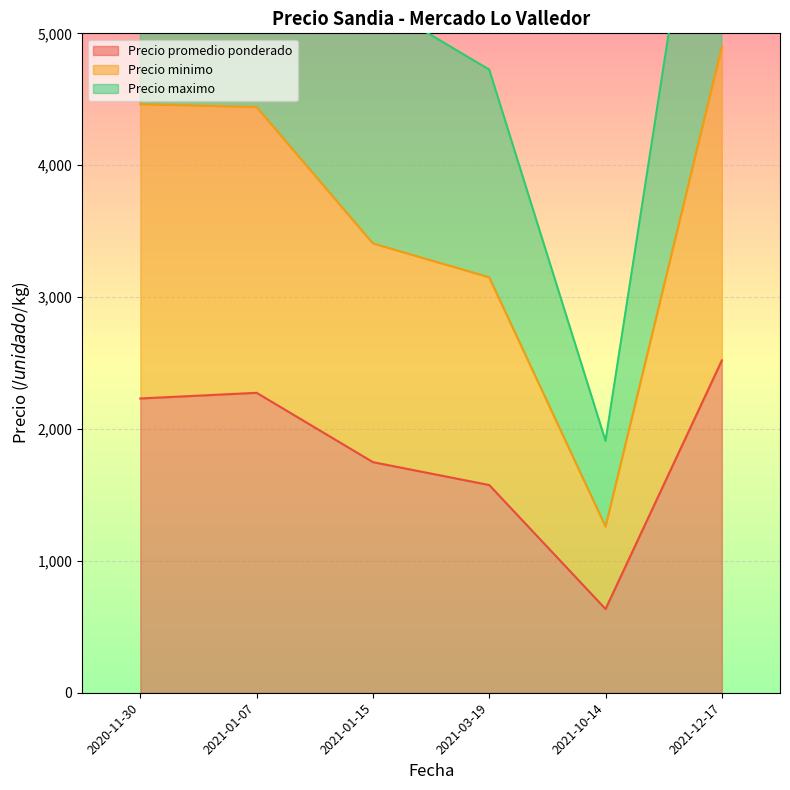

Which series has the largest range (max minus min)?

Precio maximo